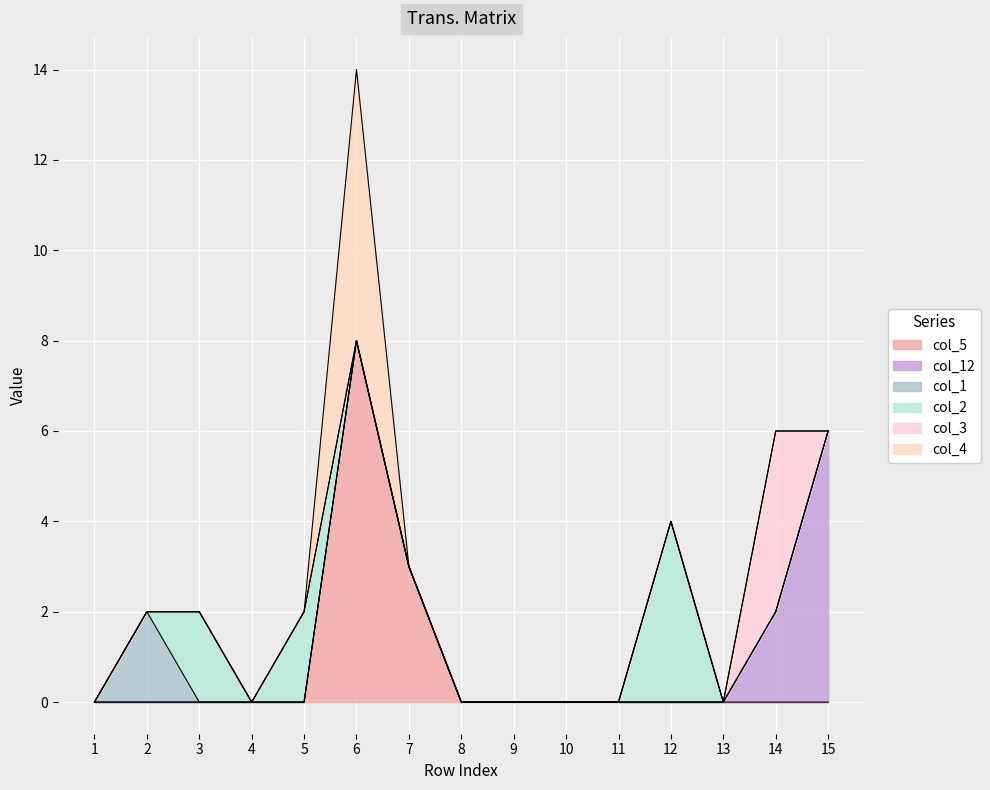

Between 3 and 11, which series saw the biggest shift?

col_2